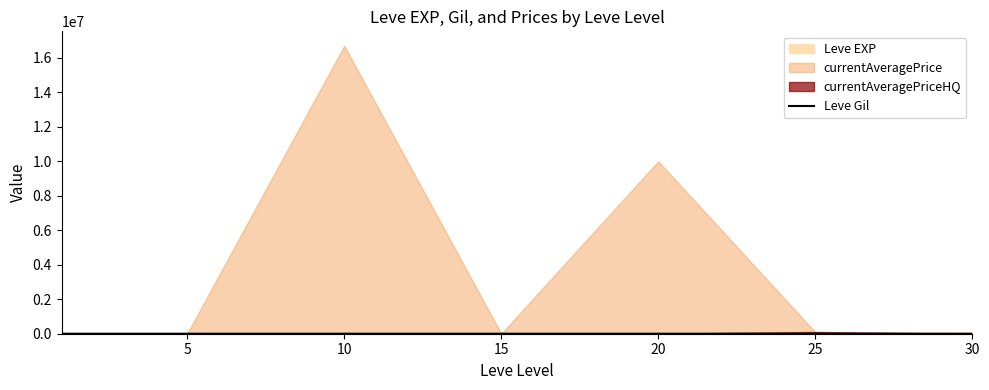

Reading left to right, what are all the values shown in this chart?

0=113	5=139	10=168	15=529	20=290	25=485	30=463